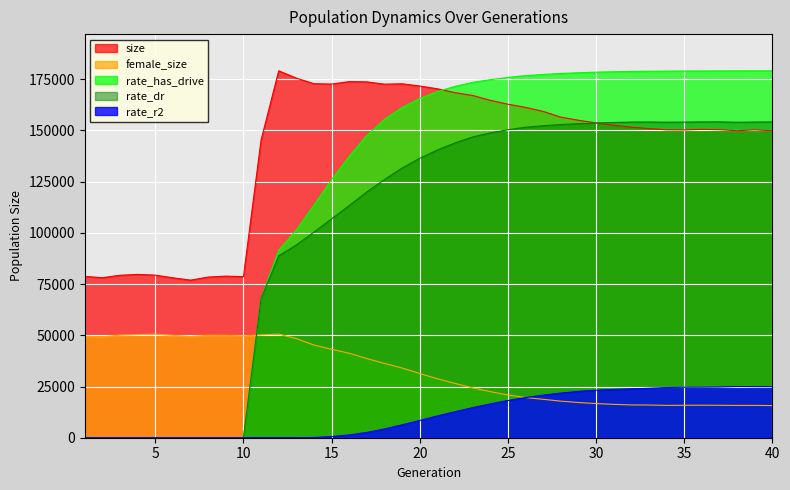

What is the sum of the female_size values at 23 and 2?

73583.0